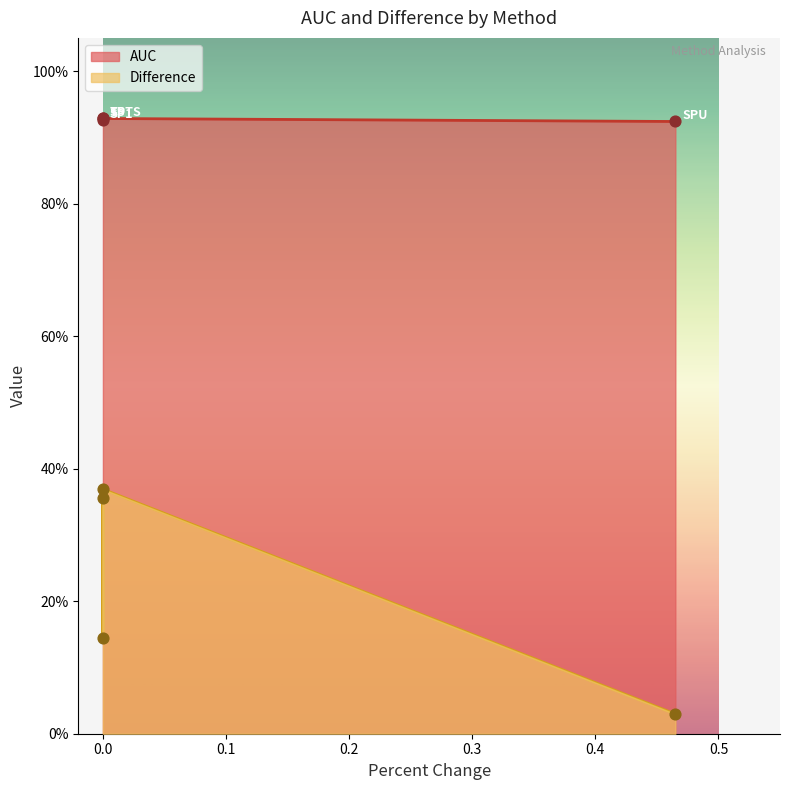

What are all the series names shown in the legend?

AUC, Difference